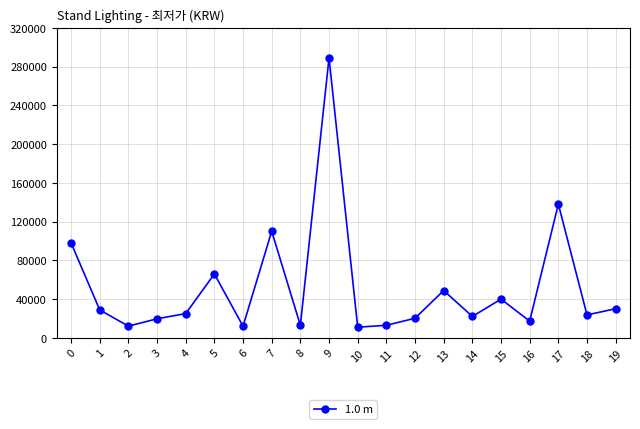

Where is the first local maximum?

5